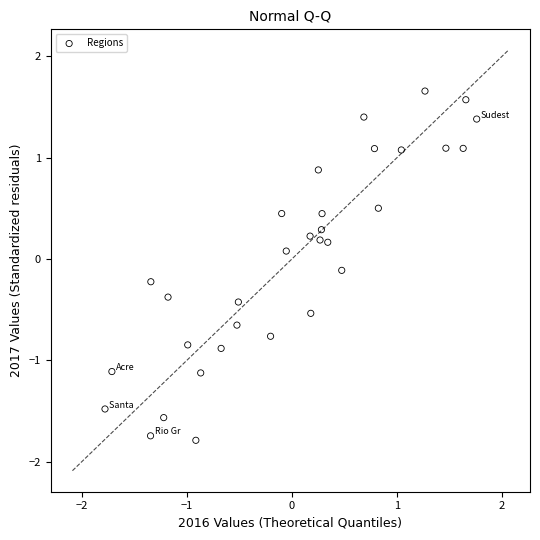

What is the range of X values (max minus min)?

3.5